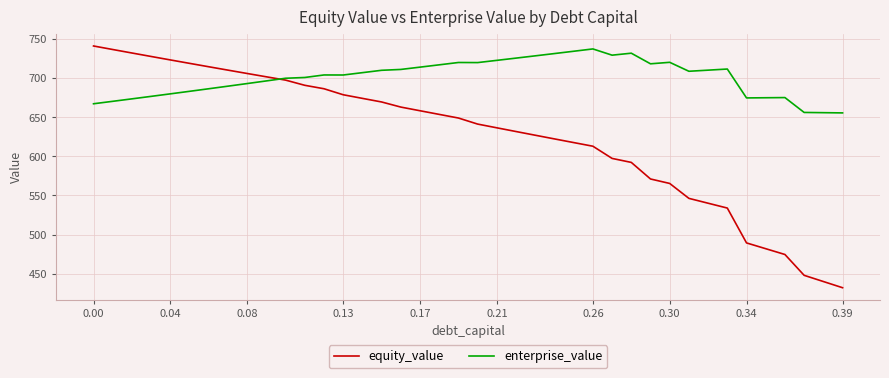

True or false: equity_value has more than 0 points higher than both neighbors.

False